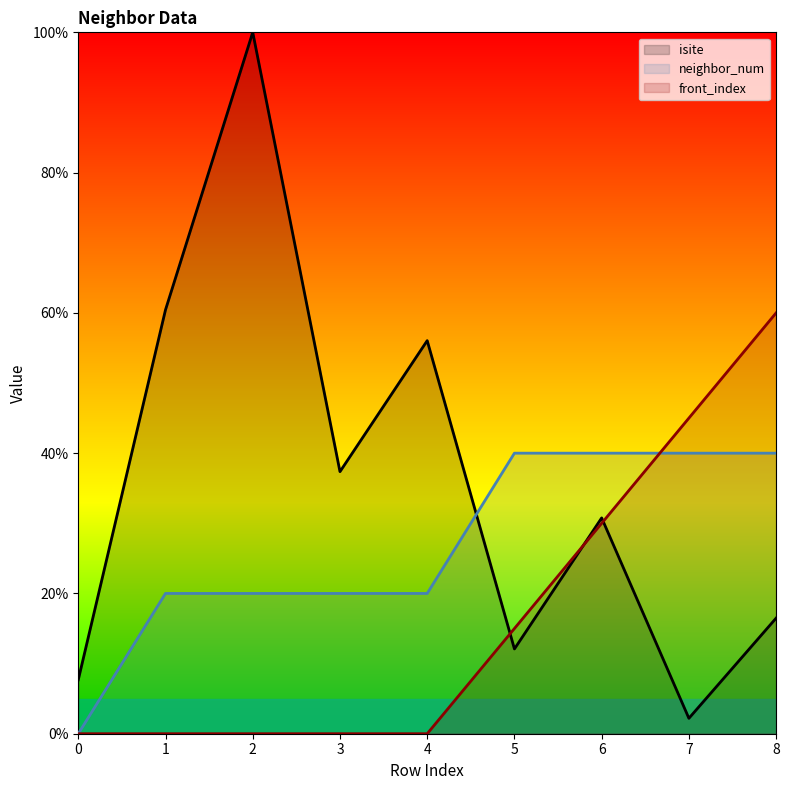

True or false: neighbor_num has more than 1 interior local peaks.

False